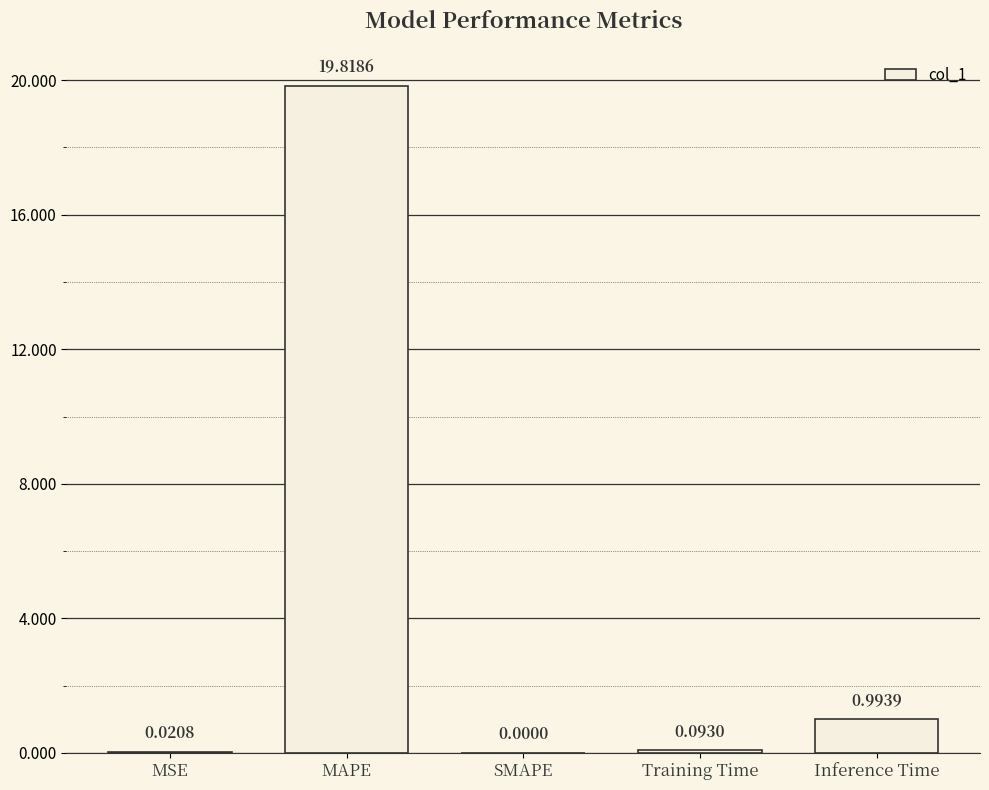

What is the sum of all values?

20.9